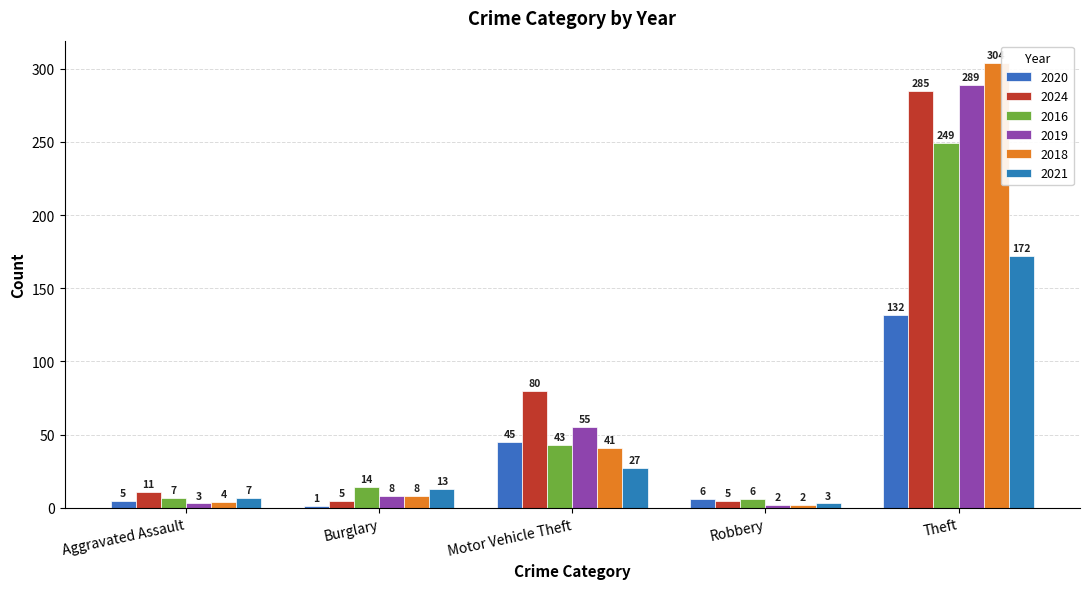

Which series has the largest total across all categories?

2024